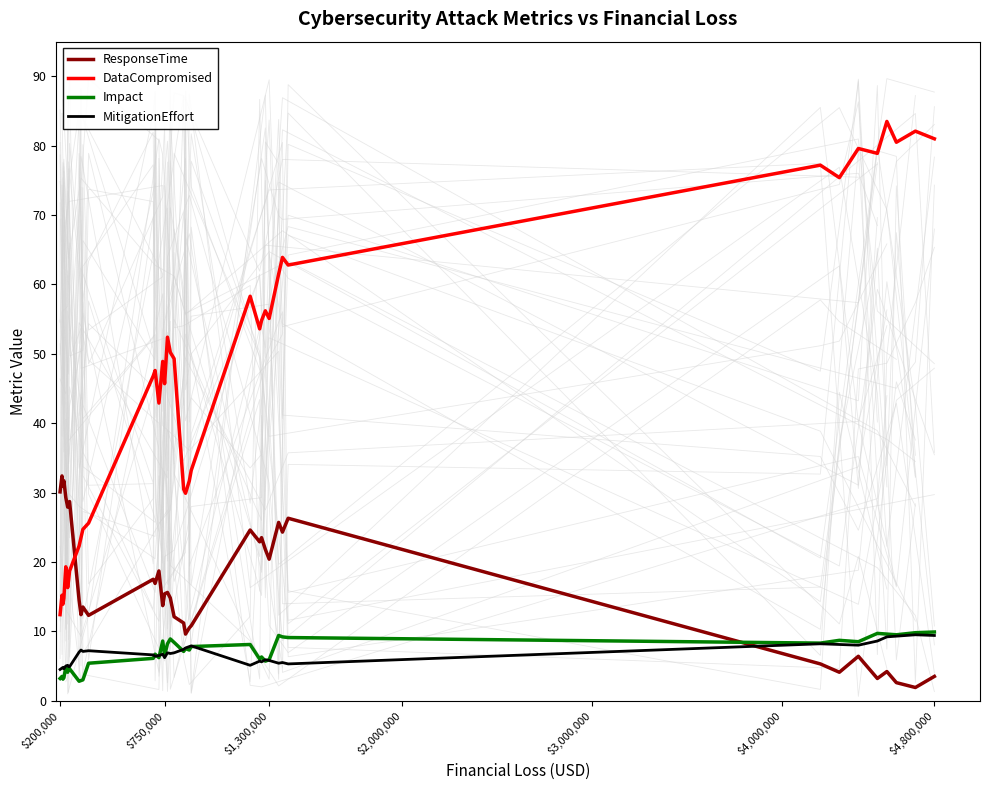

Which series ends up on top after the final intersection of ResponseTime and Impact?

Impact